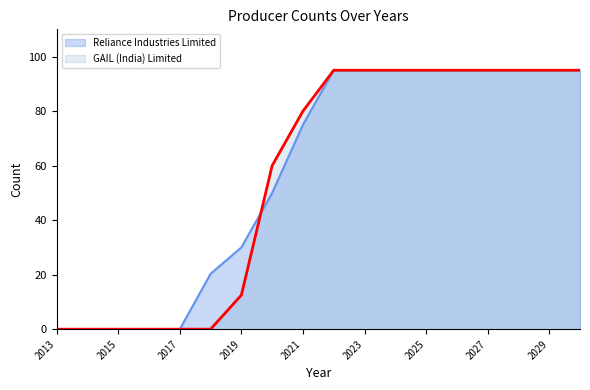

List the series in order of their overall mean, lowest first.

GAIL (India) Limited, Reliance Industries Limited